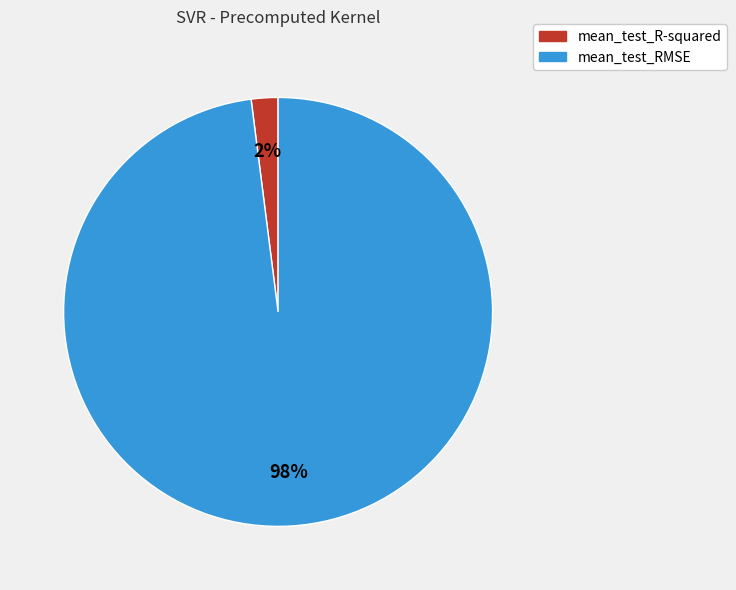

To the nearest percent, what portion does mean_test_R-squared represent?

2%